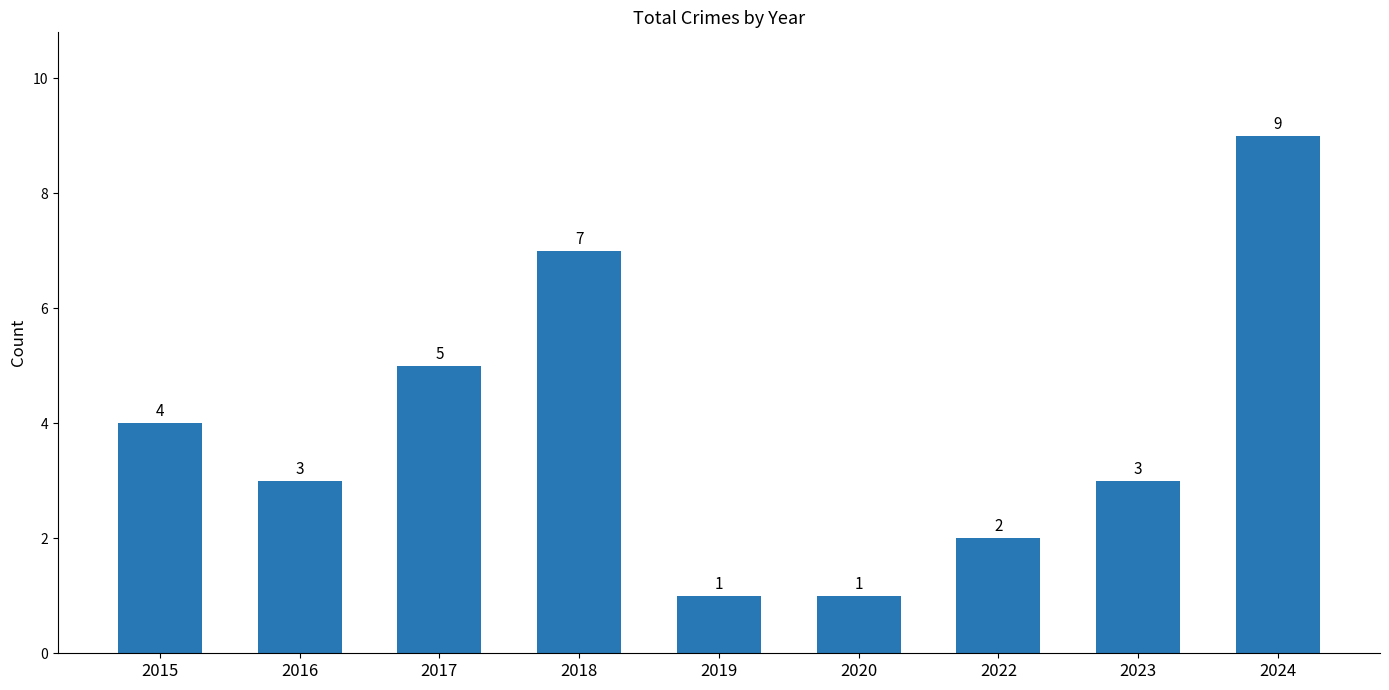

Read the value at 2016.

3